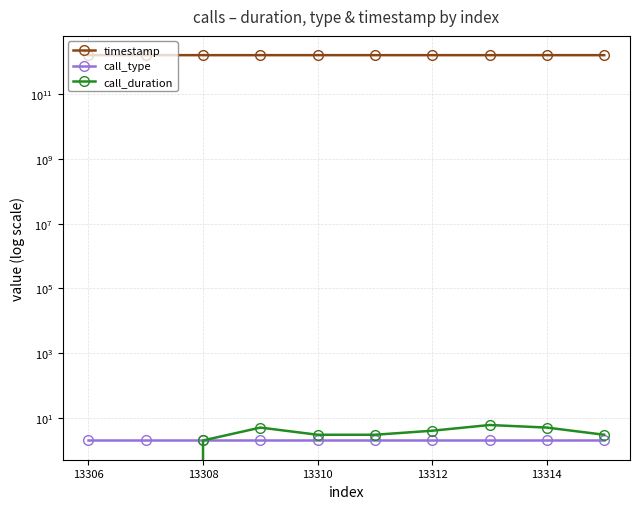

What is the difference between the maximum and minimum values in the call_duration series?

6